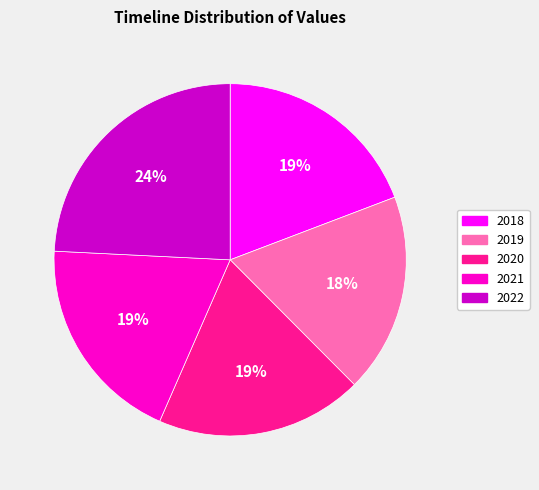

How many slices are in this pie chart?

5